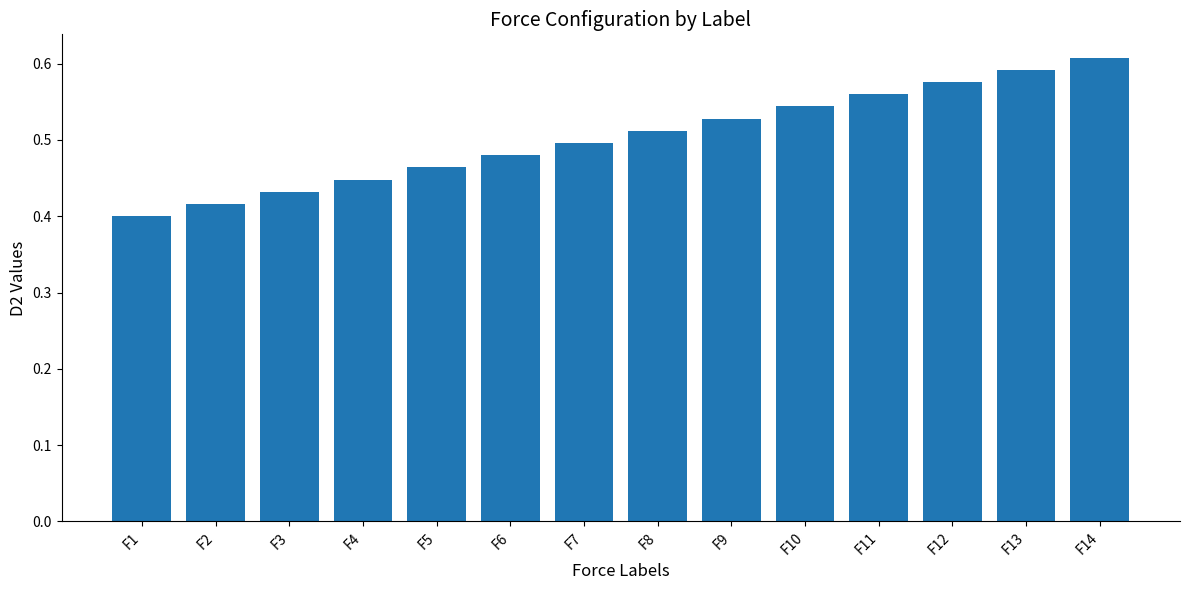

What is the sum of all values?

7.1